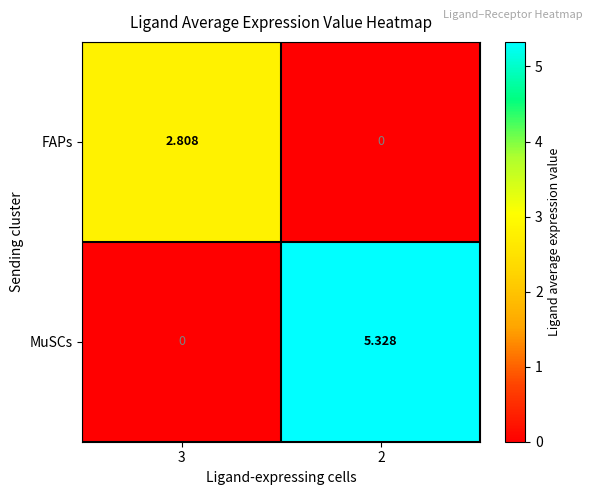

Is the value of FAPs at 3 greater than the value of MuSCs at 3?

Yes